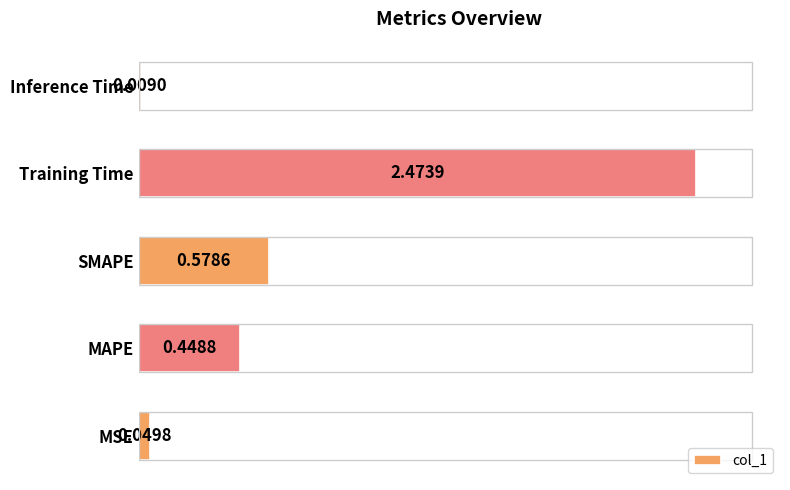

What is the difference between the second highest and second lowest values?

0.5